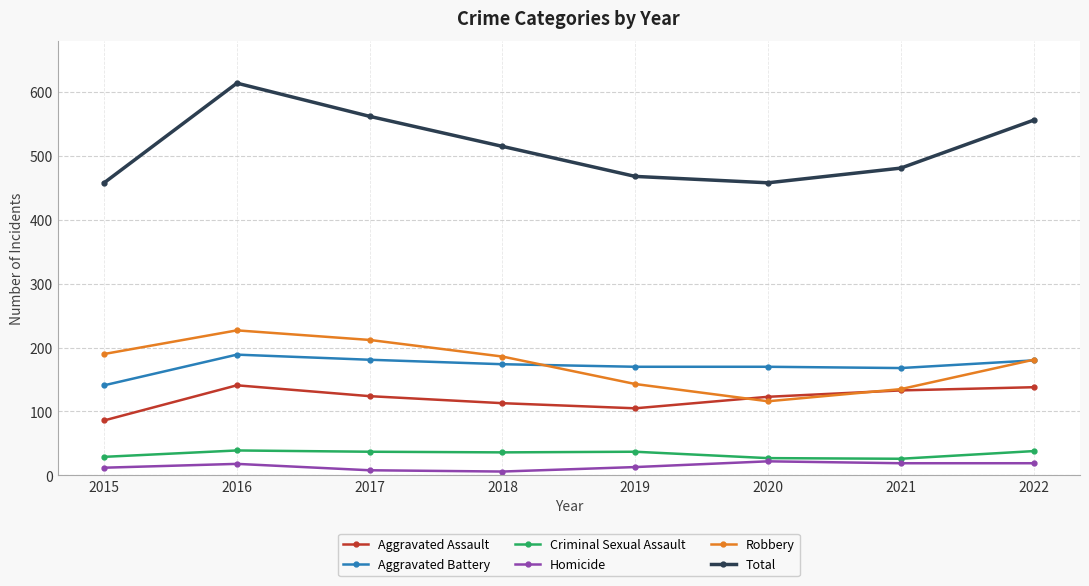

The Total series shows 515 at 2018. True or false?

True